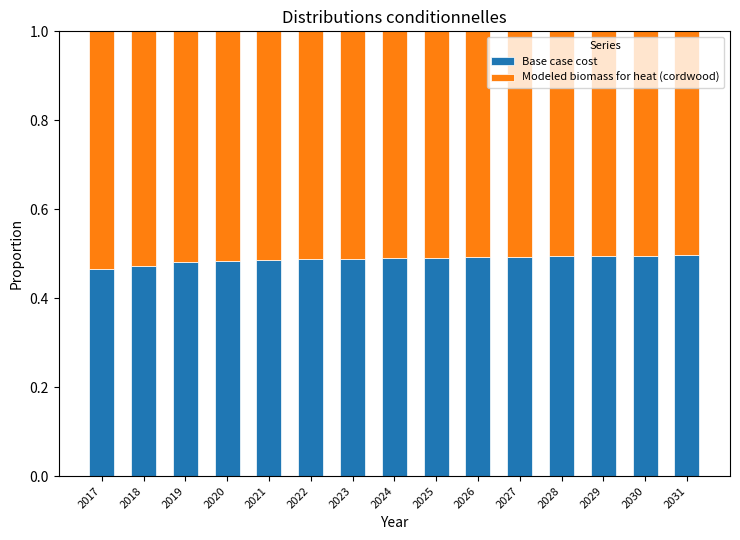

What is the total value across all series at 2017?

1.0